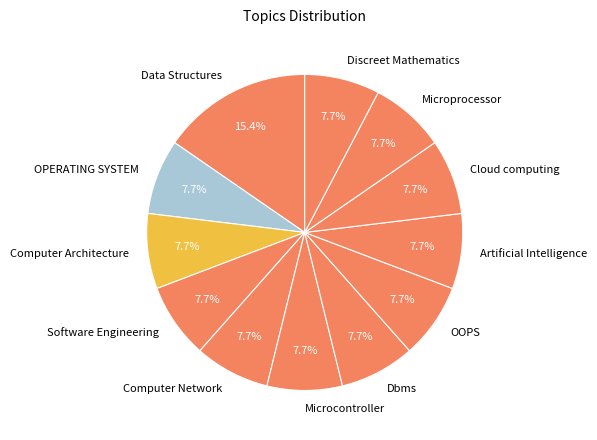

Is there a majority slice in this chart?

No